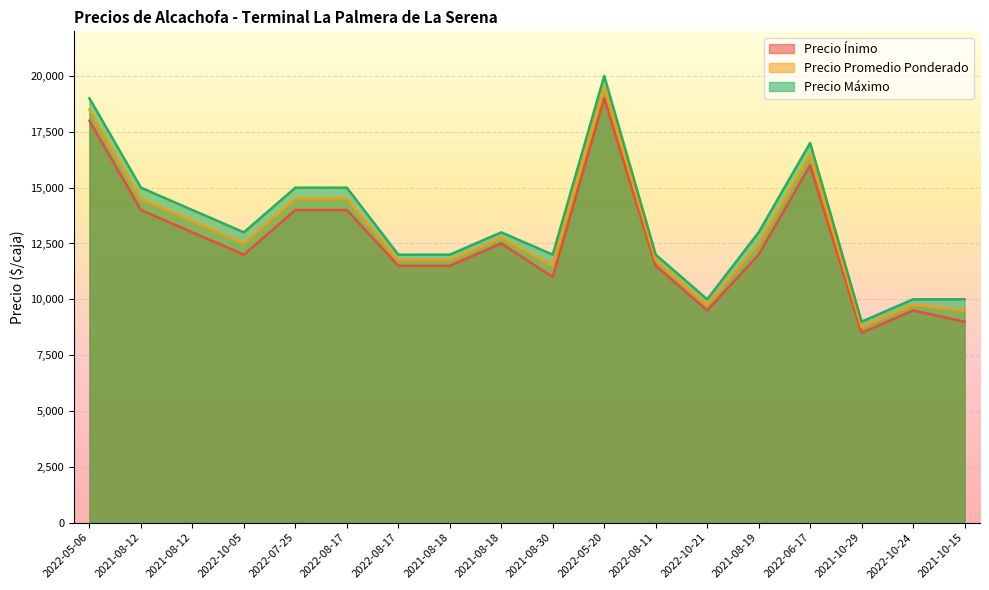

What is the difference between the second highest and minimum values in the Precio Ínimo series?

9500